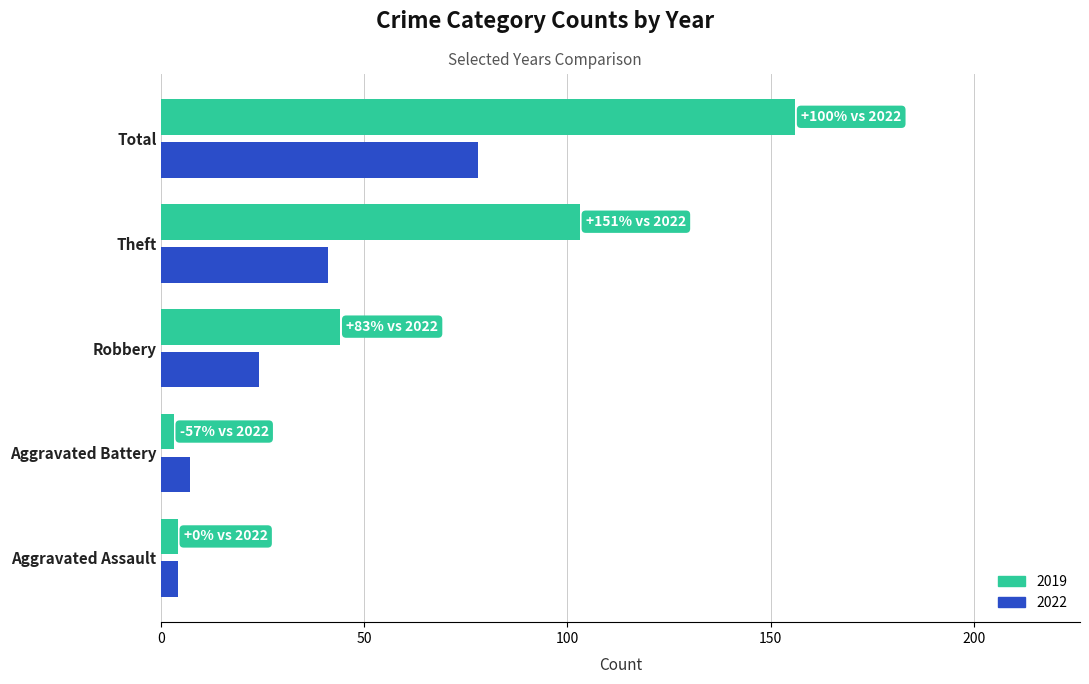

What is the difference between the maximum and minimum values in the 2022 series?

74